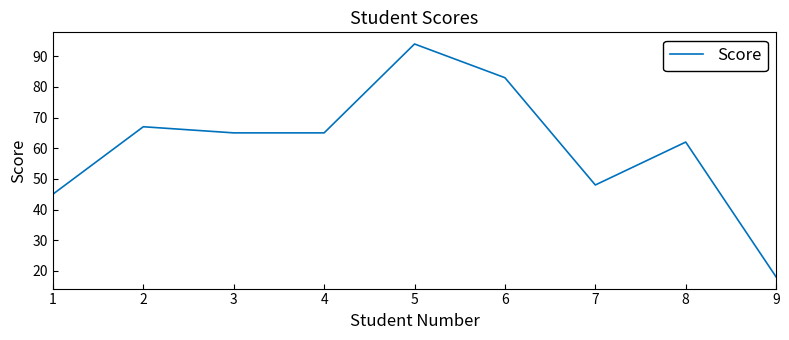

At which category does the data reach its first local peak?

2